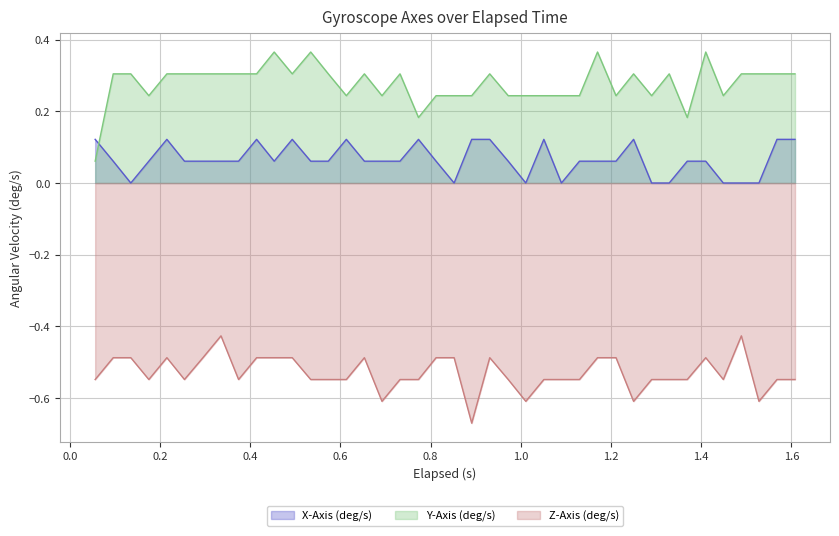

What is the value of the X-Axis (deg/s) point at the 31st from the left?

0.1